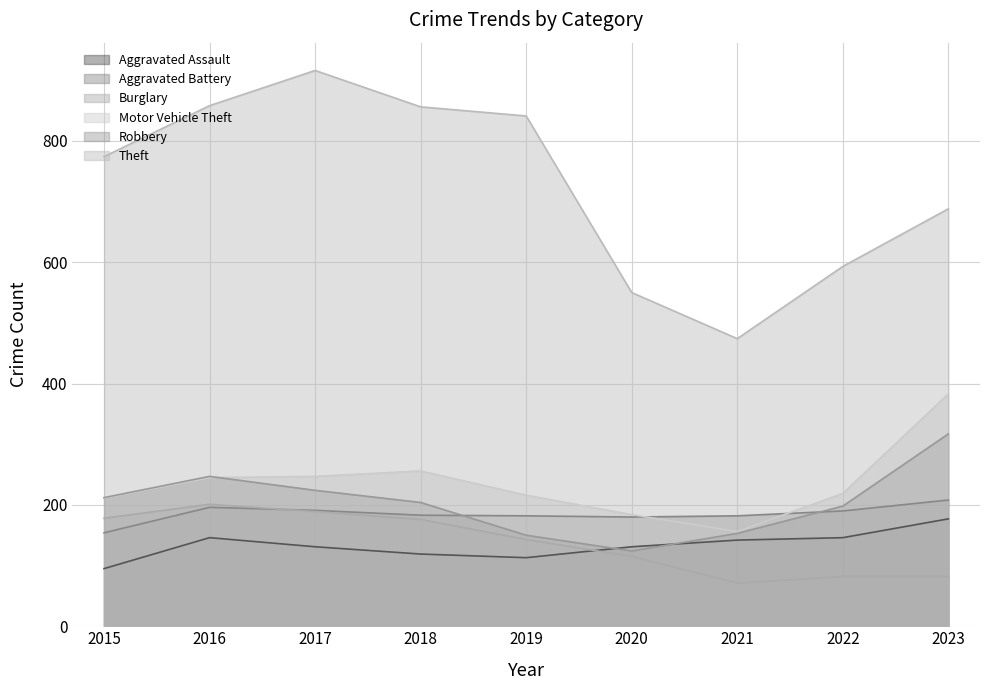

The Aggravated Battery series shows 308 at 2018. True or false?

False